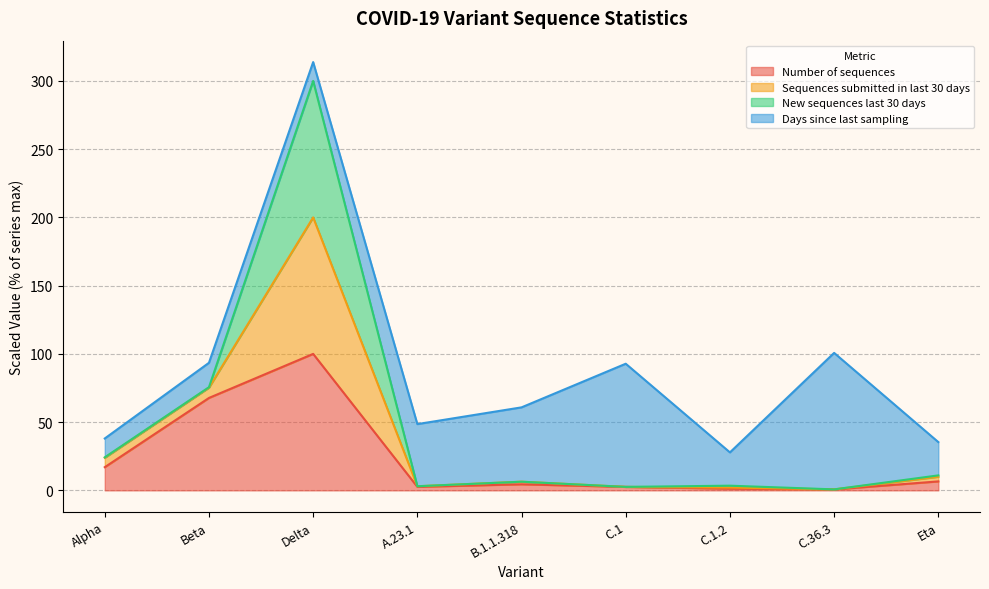

At which category is the sum across all series the highest?

Delta